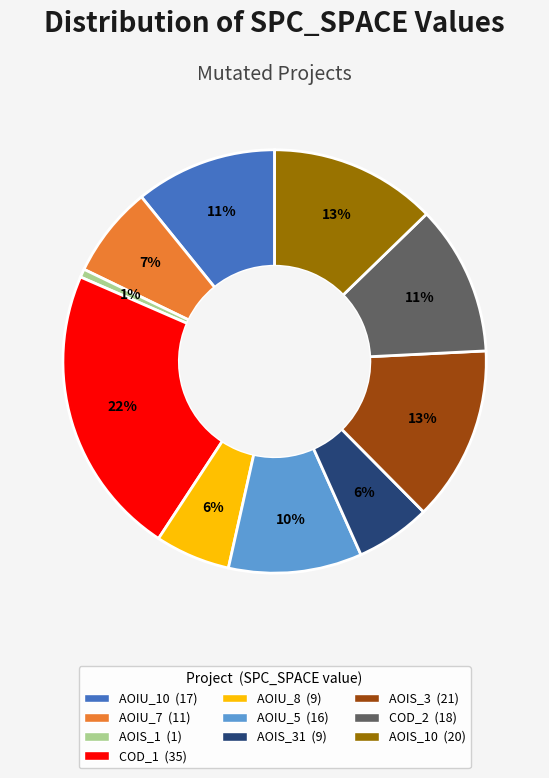

How many segments does this pie chart have?

10